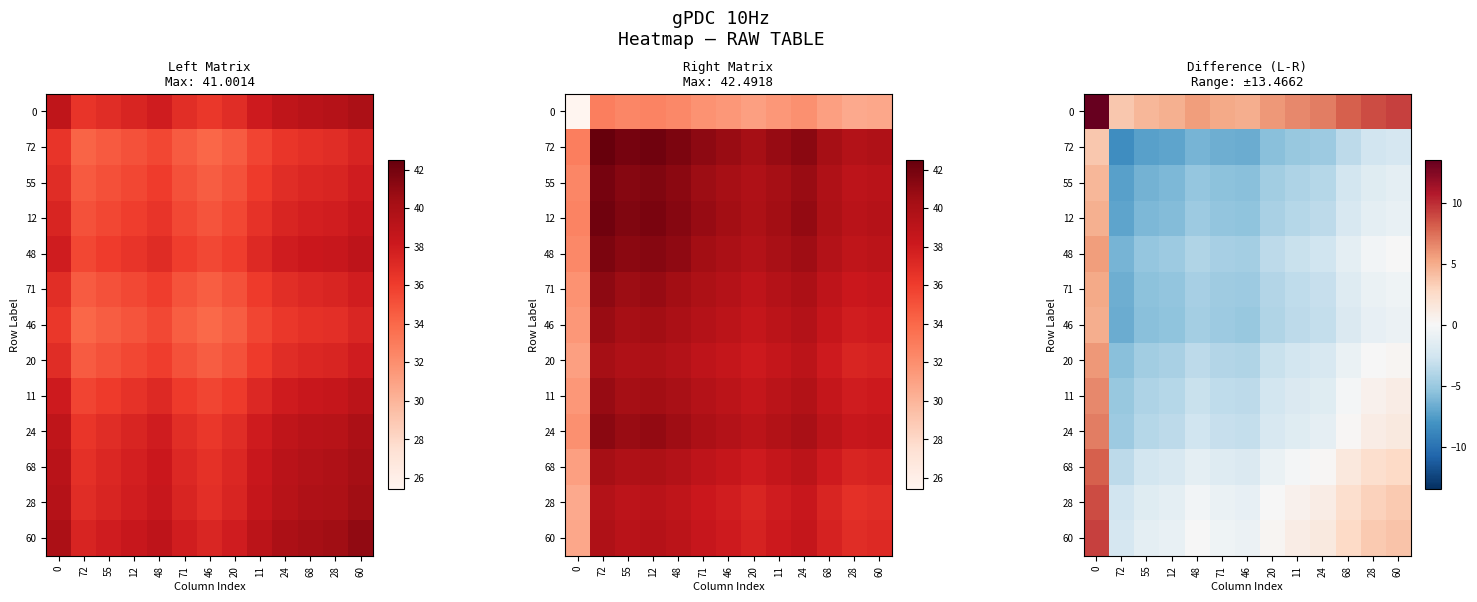

The 12 series shows -1.3 at 28. True or false?

True